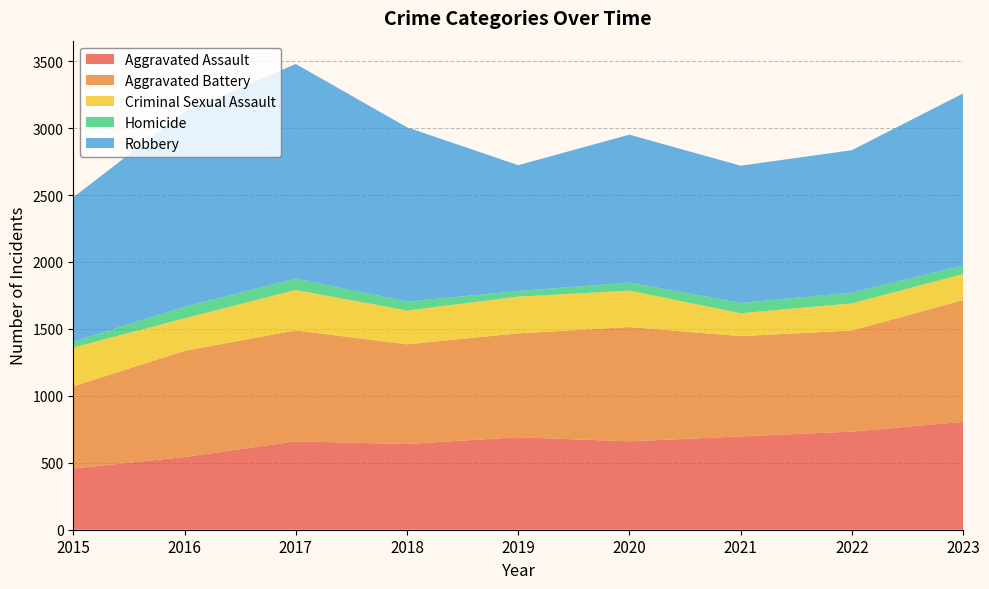

Reading left to right, transcribe all the data shown in this chart.

Aggravated Assault: 2015=457	2016=543	2017=660	2018=640	2019=691	2020=660	2021=697	2022=733	2023=806
Aggravated Battery: 2015=614	2016=793	2017=829	2018=745	2019=776	2020=854	2021=749	2022=755	2023=909
Criminal Sexual Assault: 2015=290	2016=243	2017=302	2018=252	2019=274	2020=272	2021=171	2022=203	2023=195
Homicide: 2015=43	2016=87	2017=85	2018=67	2019=42	2020=60	2021=77	2022=80	2023=64
Robbery: 2015=1079	2016=1456	2017=1603	2018=1302	2019=940	2020=1105	2021=1025	2022=1064	2023=1285